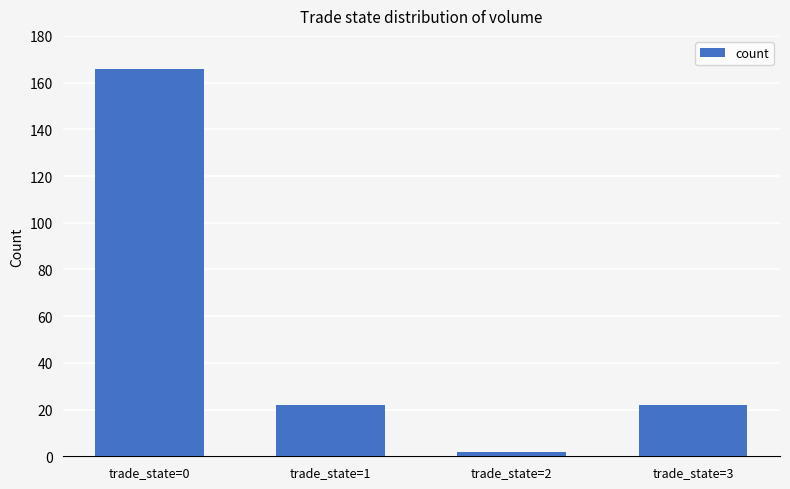

What is the change in value from trade_state=0 to trade_state=3?

-144